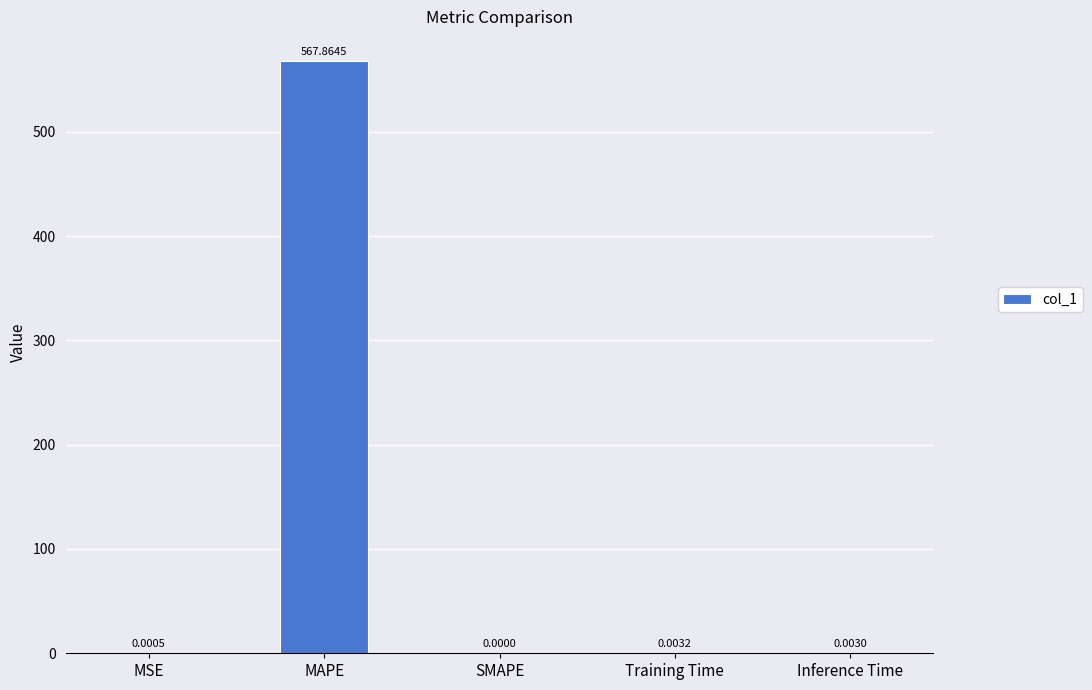

Which category has the highest value across all series?

MAPE